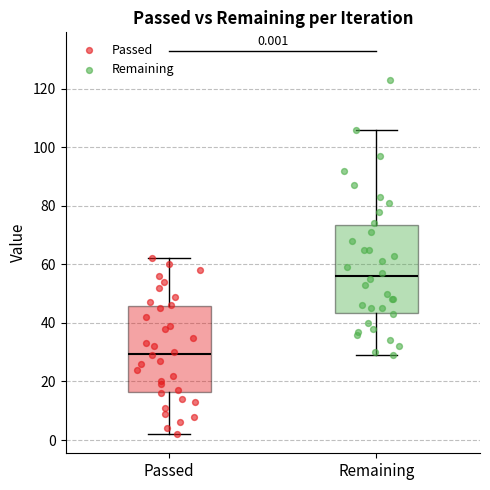

Which box has the highest median line?

Remaining